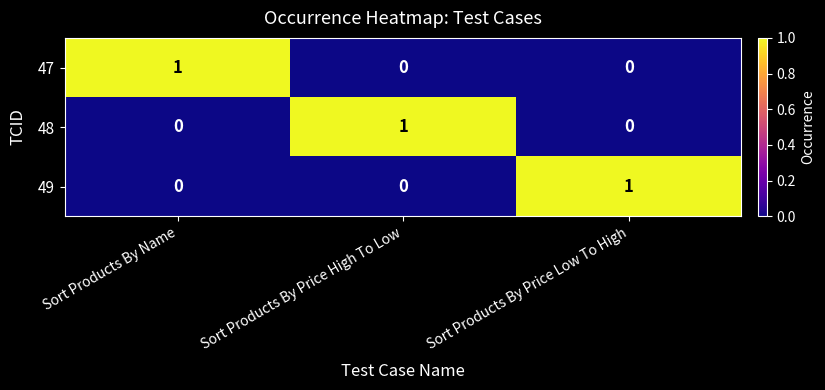

True or false: 47 has a value of 0 at Sort Products By Price Low To High.

True